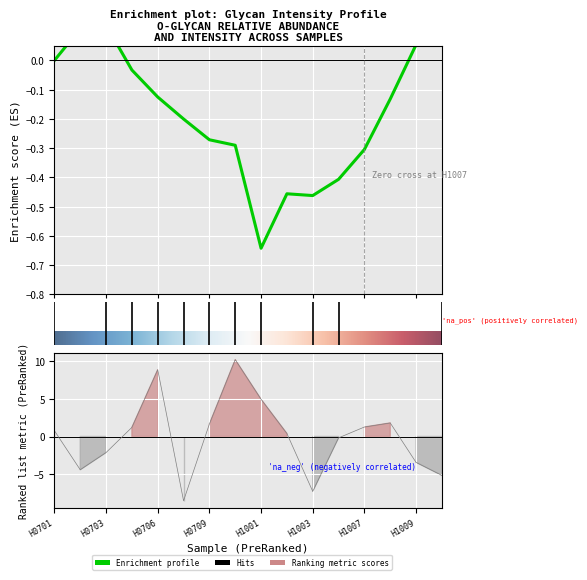

Is it true that the value at H0701 is 0.4?

False